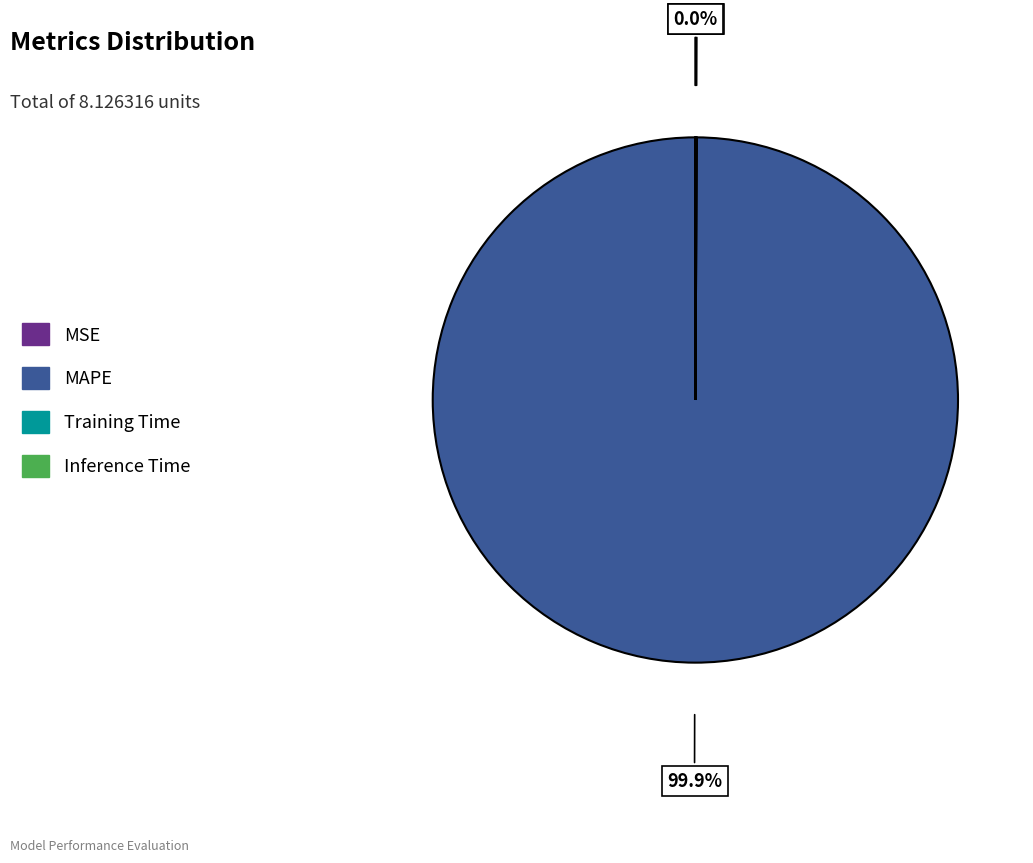

Which category has the biggest portion of the pie?

MAPE